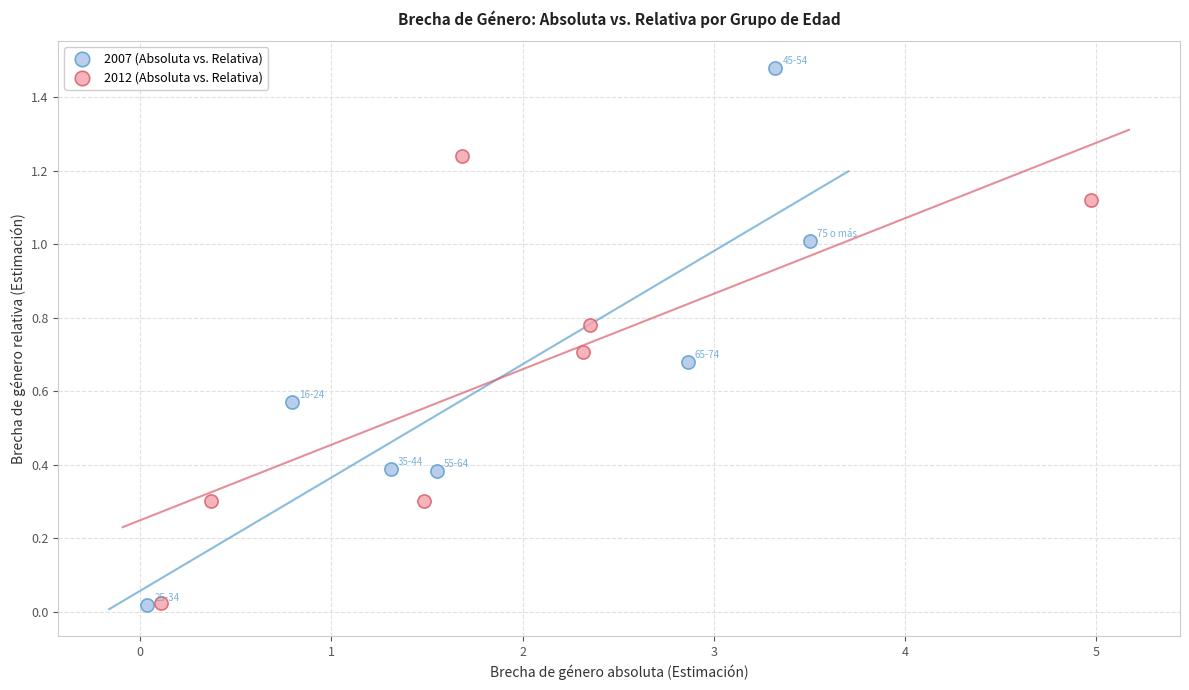

Which series has the widest spread of Y values?

2007 (Absoluta vs. Relativa)